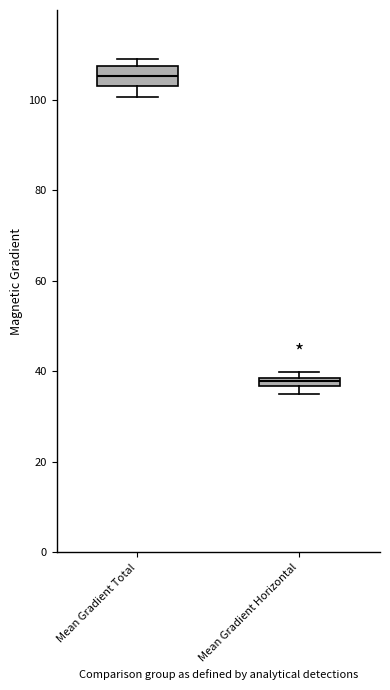

Which box is the tallest, from its lower edge to its upper edge?

Mean Gradient Total